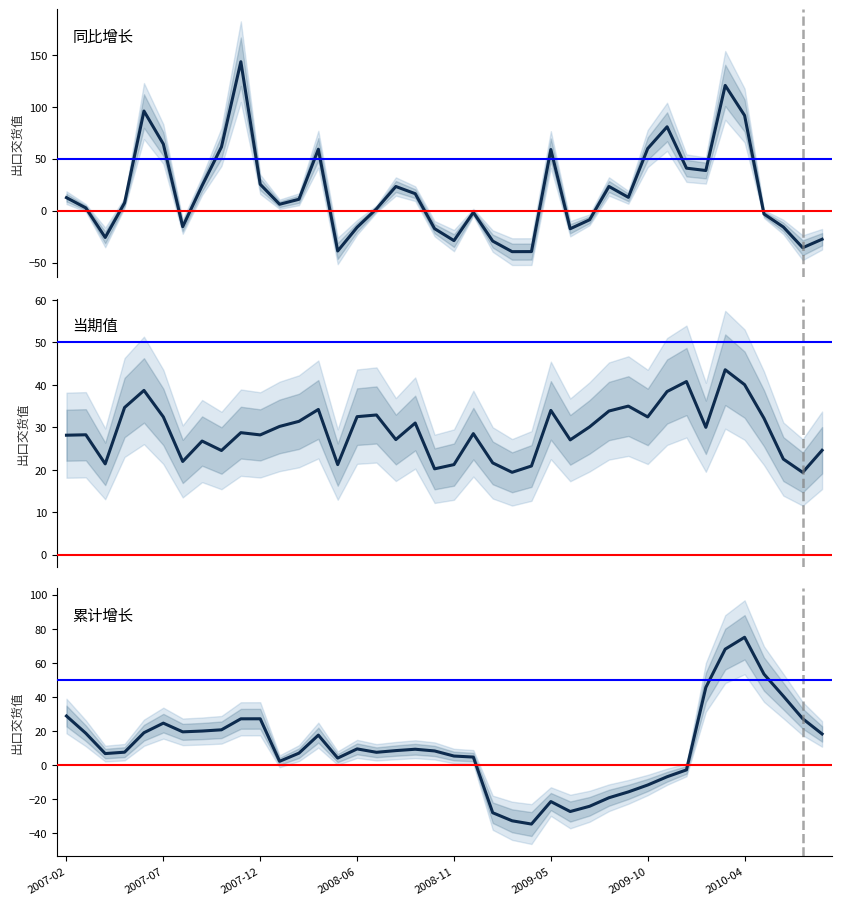

Is the value of 同比增长 at 8 greater than the value of 当期值 at 2007-02?

Yes